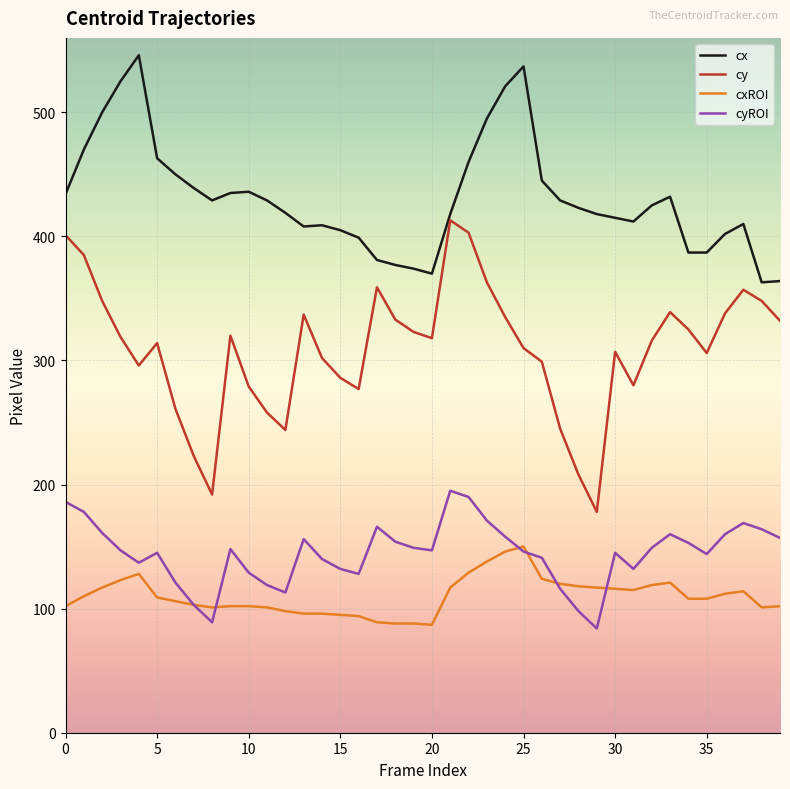

True or false: cy and cyROI intersect in this chart.

False